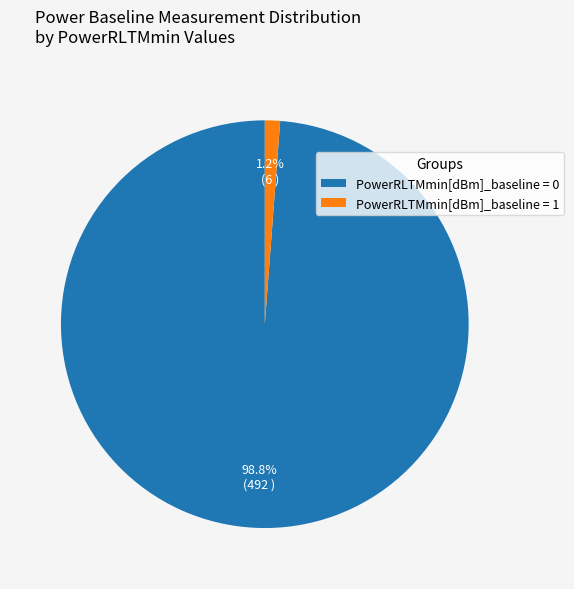

Is the sum of PowerRLTMmin[dBm]_baseline = 1 and PowerRLTMmin[dBm]_baseline = 0 greater than half?

Yes